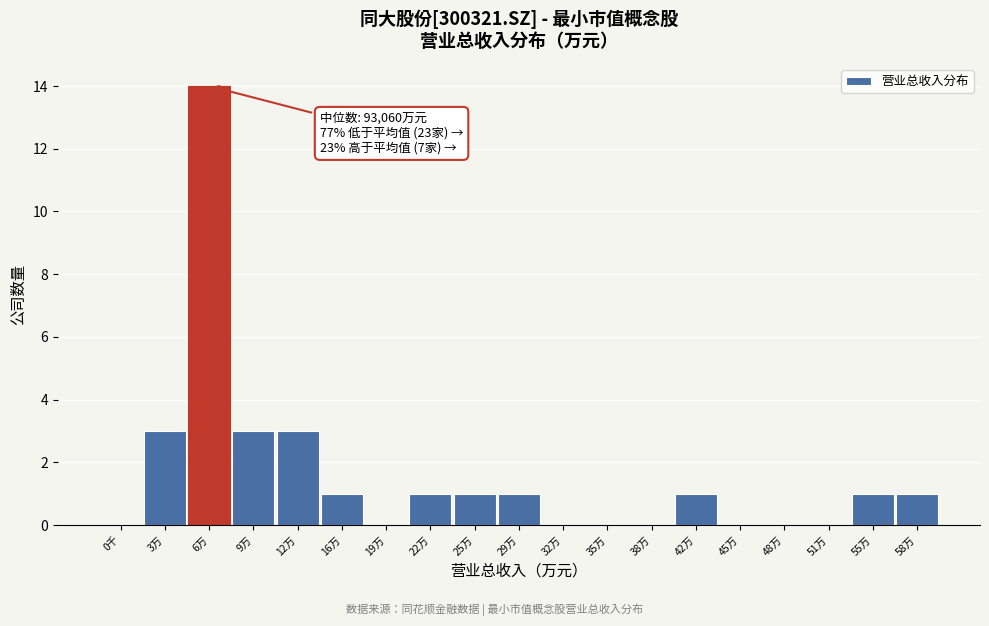

Reading left to right, what are all the values shown in this chart?

0千=0	3万=3	6万=14	9万=3	12万=3	16万=1	19万=0	22万=1	25万=1	29万=1	32万=0	35万=0	38万=0	42万=1	45万=0	48万=0	51万=0	55万=1	58万=1